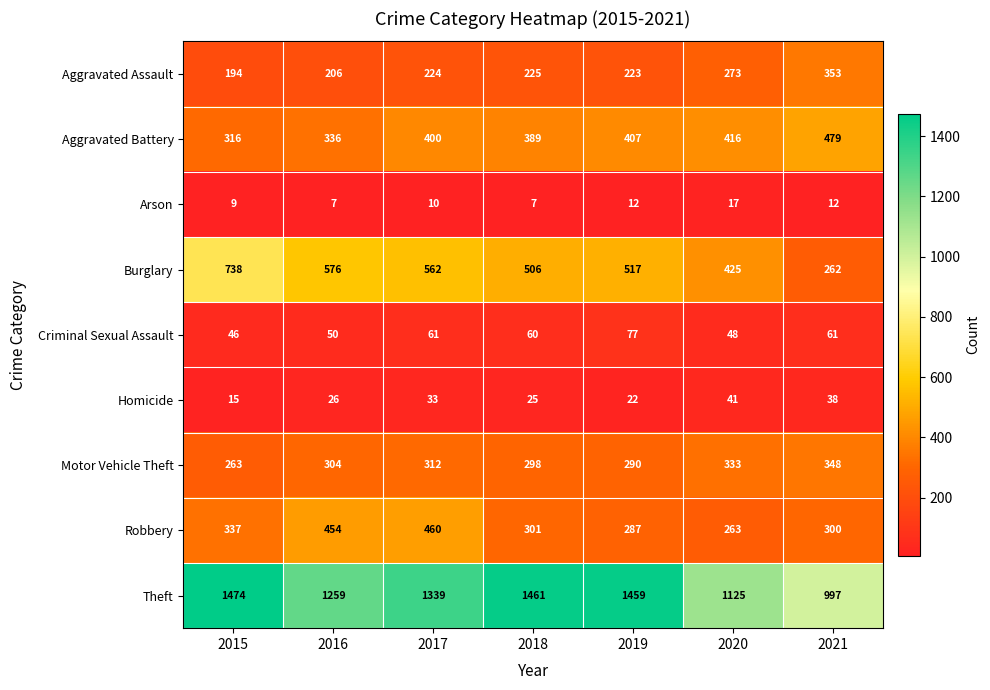

At which label is Burglary closest to 500?

2018